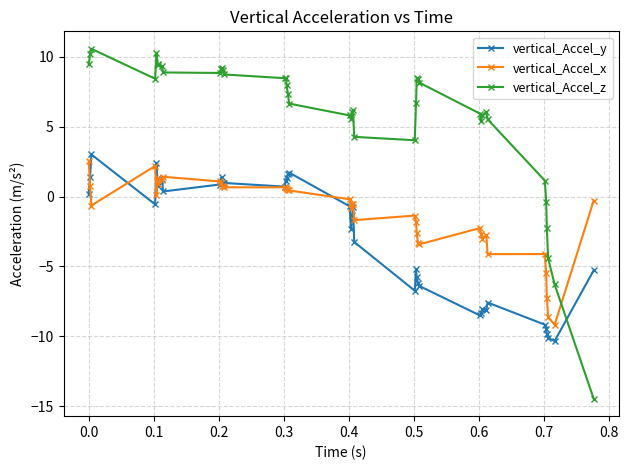

List the series in order of their overall mean, lowest first.

vertical_Accel_y, vertical_Accel_x, vertical_Accel_z